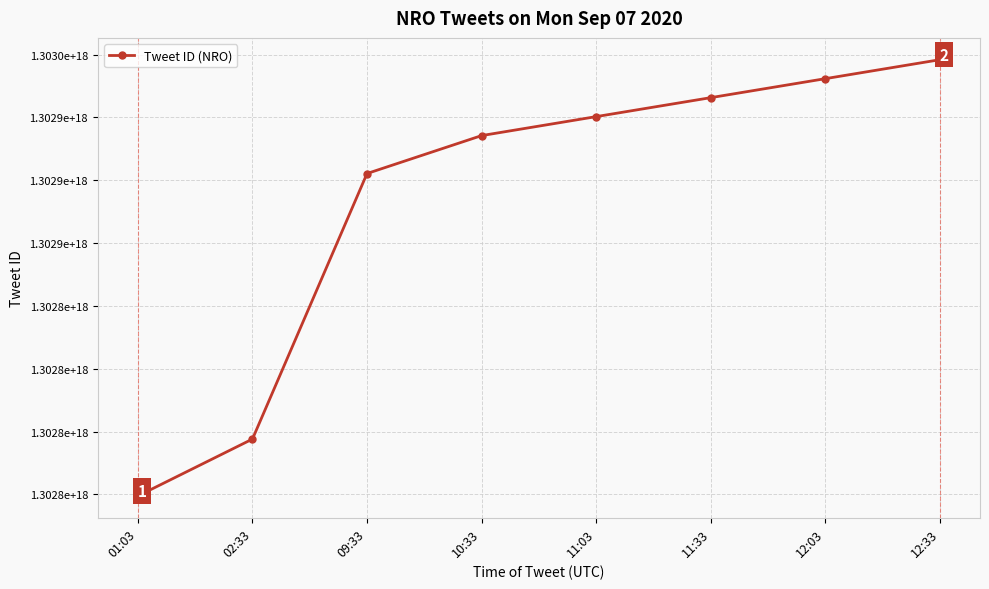

Does the chart have visible grid lines?

Yes